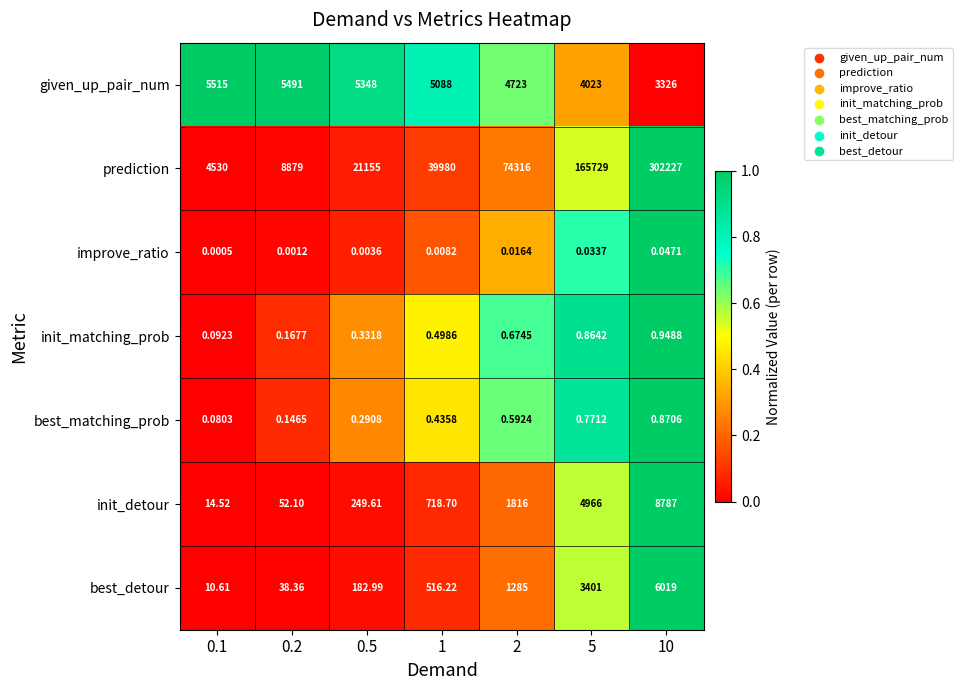

Which series changed the most between 5 and 10?

prediction